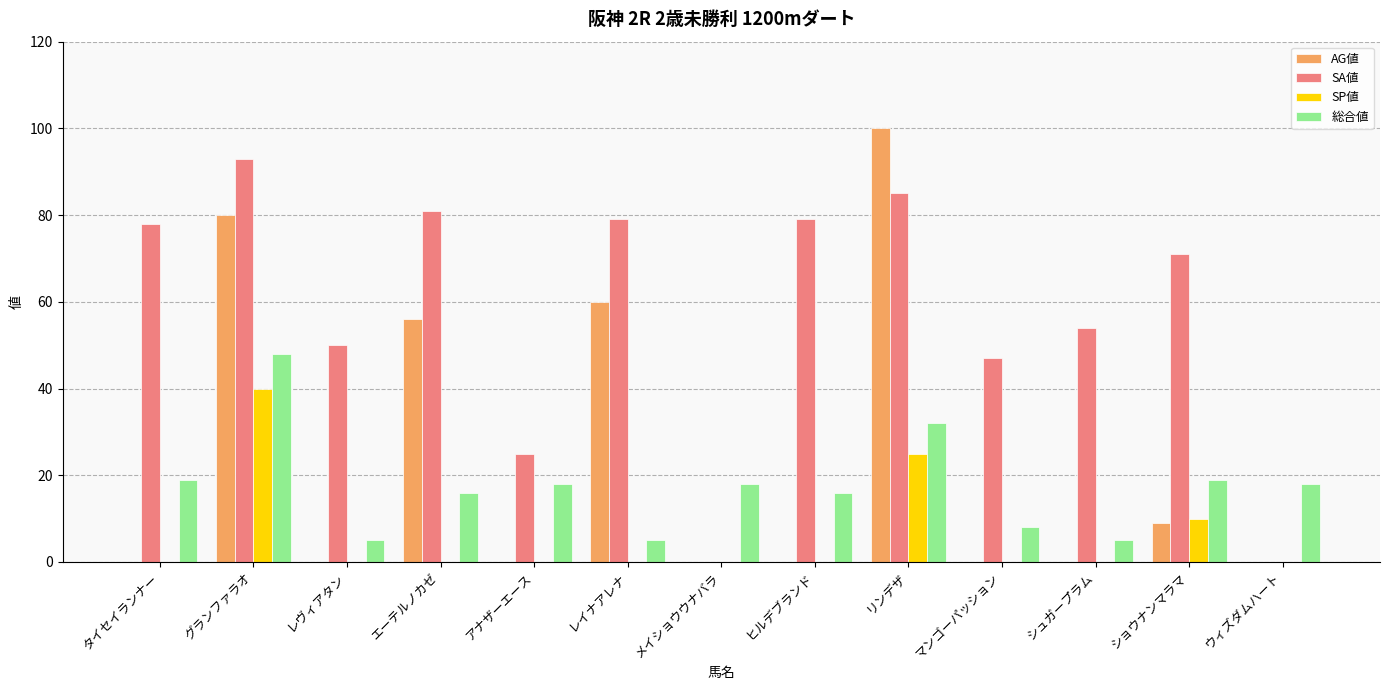

What is the maximum value shown in the chart?

100